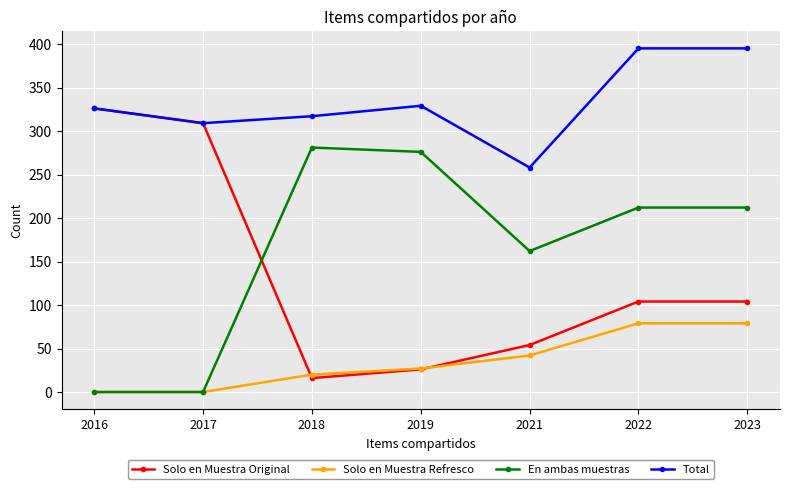

Which series changed the most between 2017 and 2023?

En ambas muestras